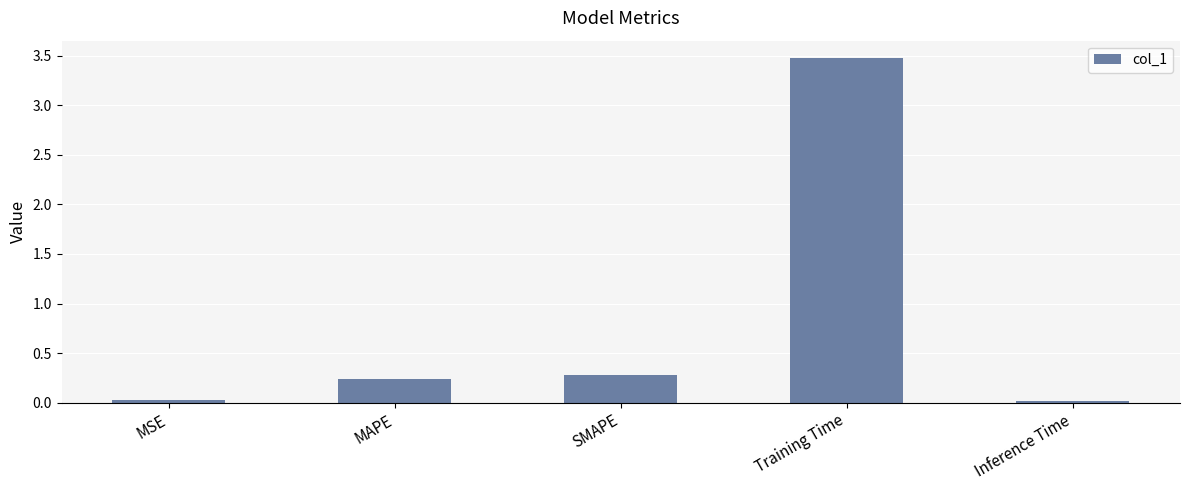

What is the difference between the second highest and minimum values?

0.3